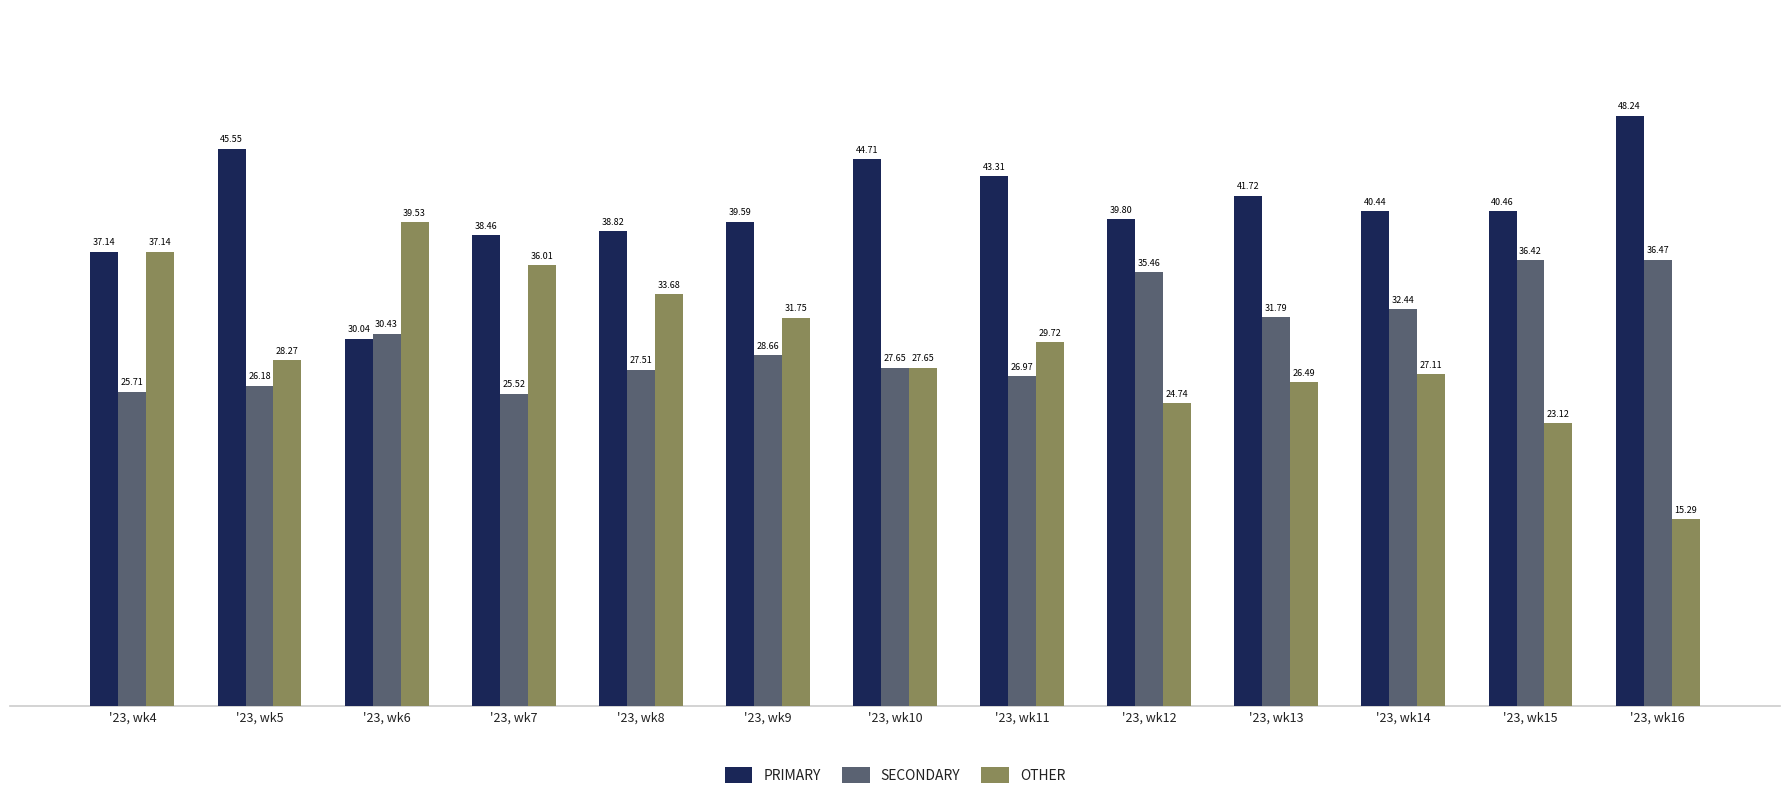

What is the difference between the maximum and minimum values in the SECONDARY series?

10.9